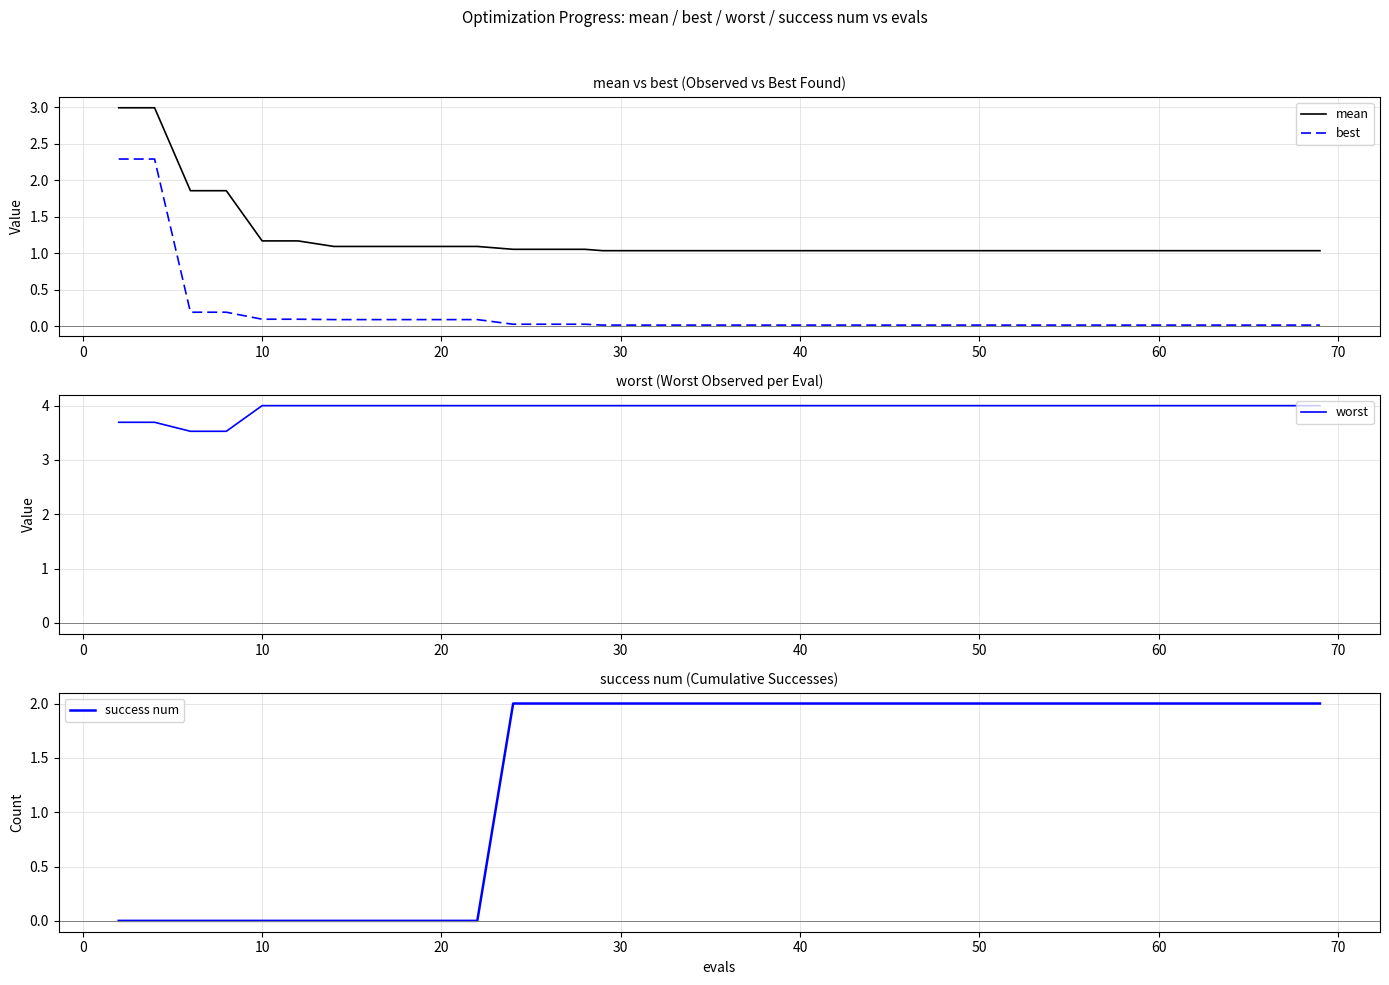

True or false: best and mean cross at least once.

False